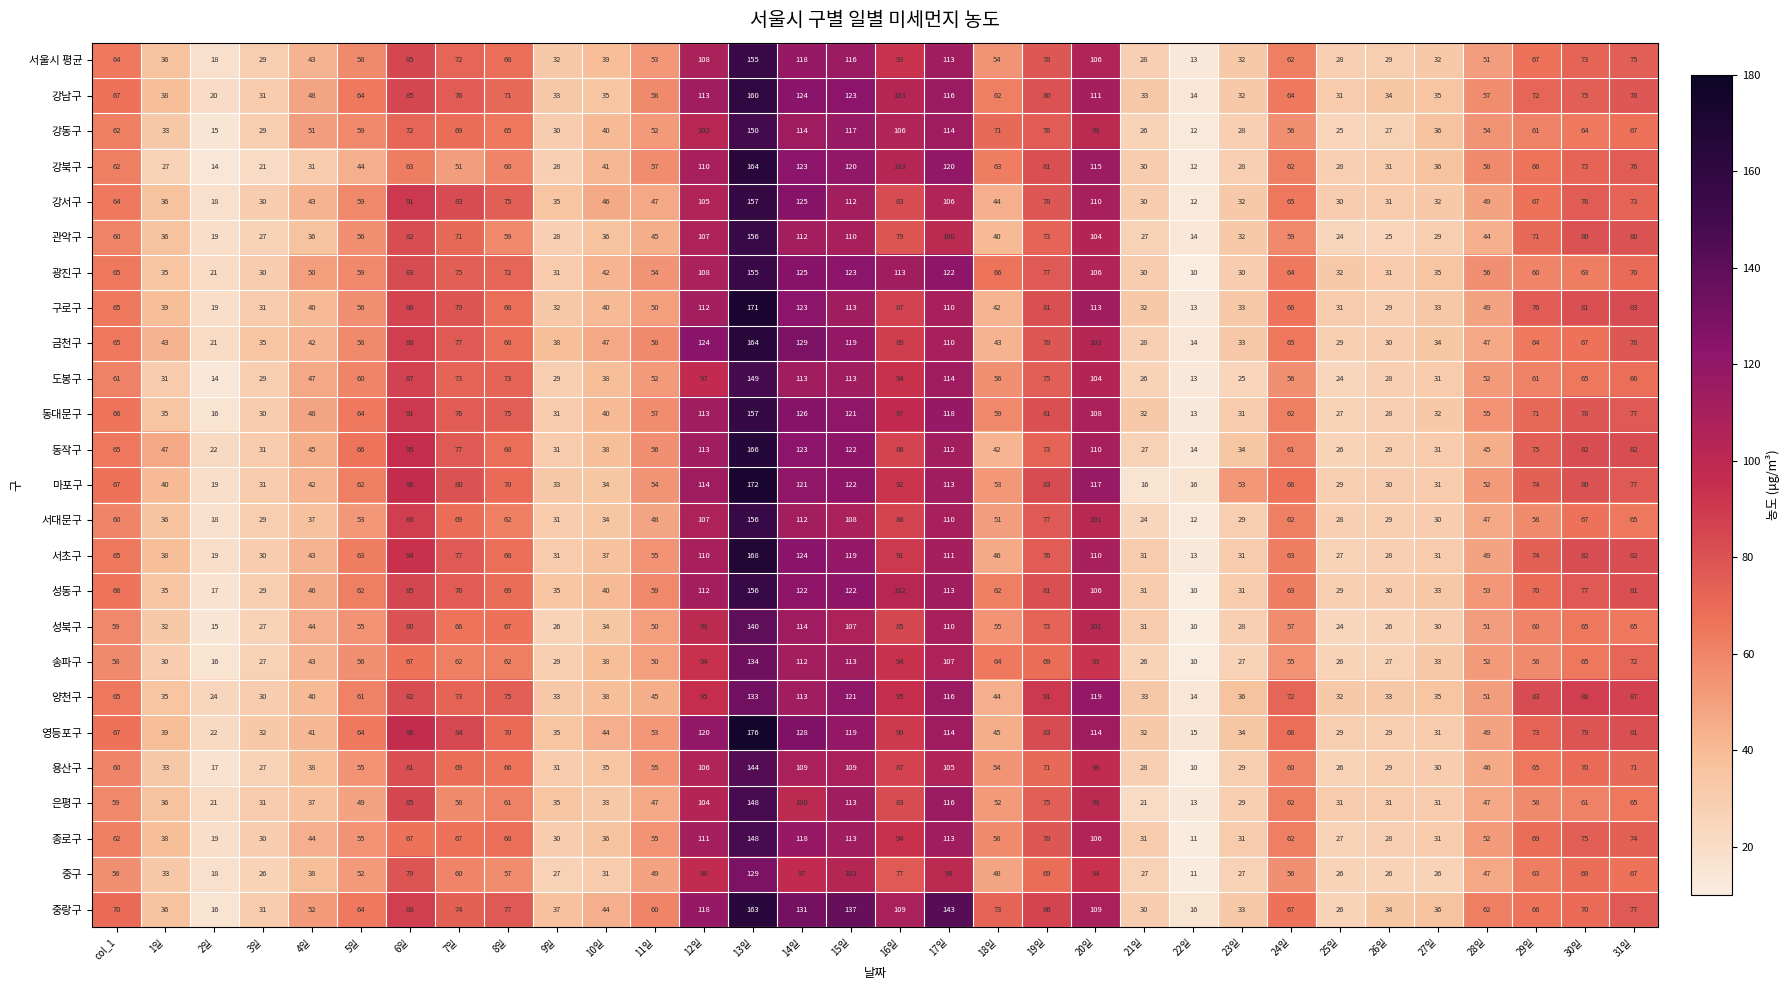

The value of 강동구 at 10일 is 65. True or false?

False